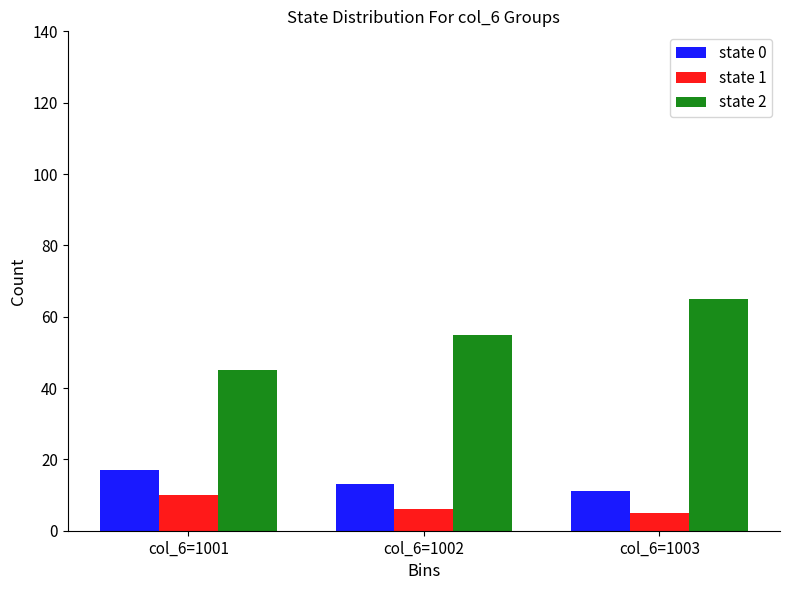

Where does the state 0 series first go above 13?

col_6=1001